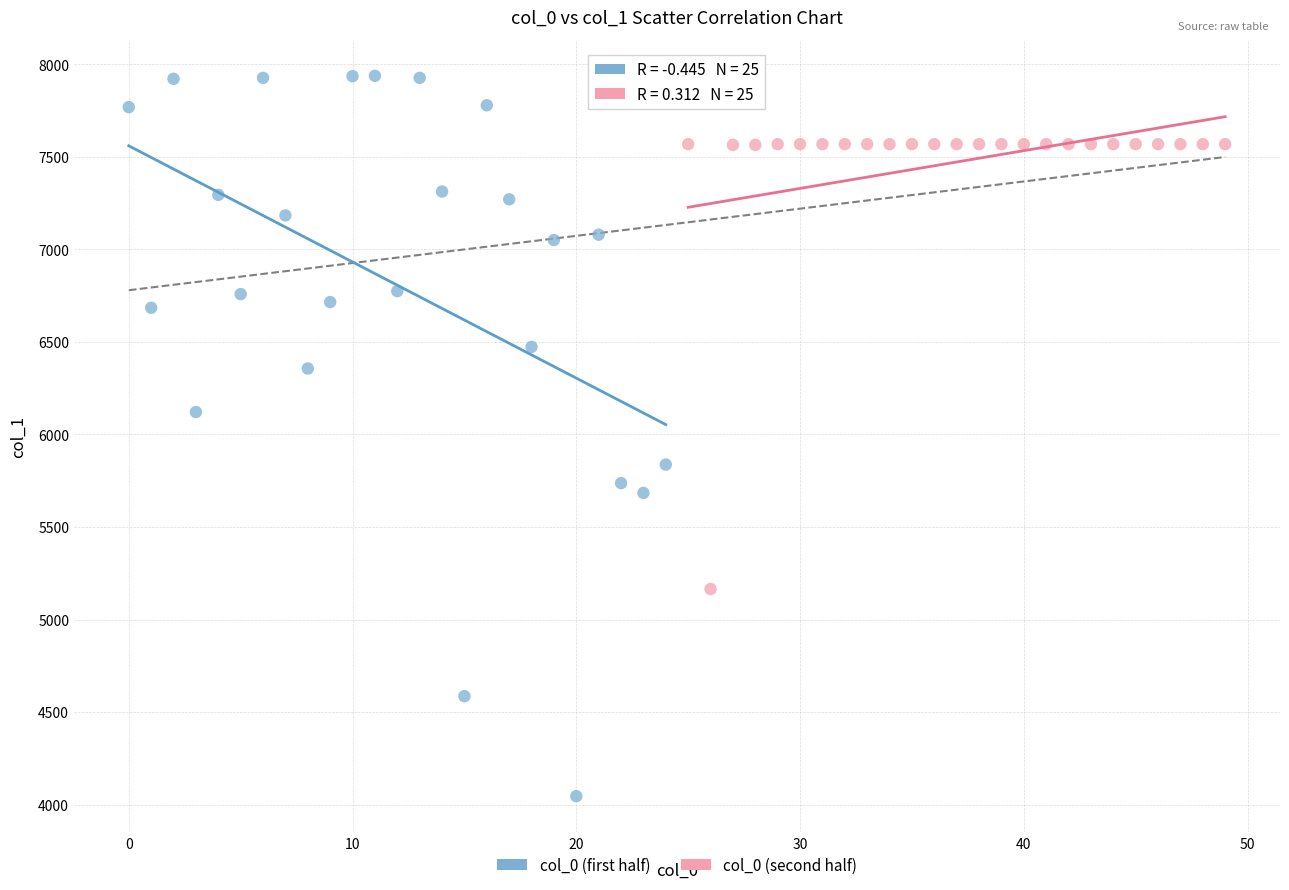

Which series has the widest spread of Y values?

col_0 (first half)